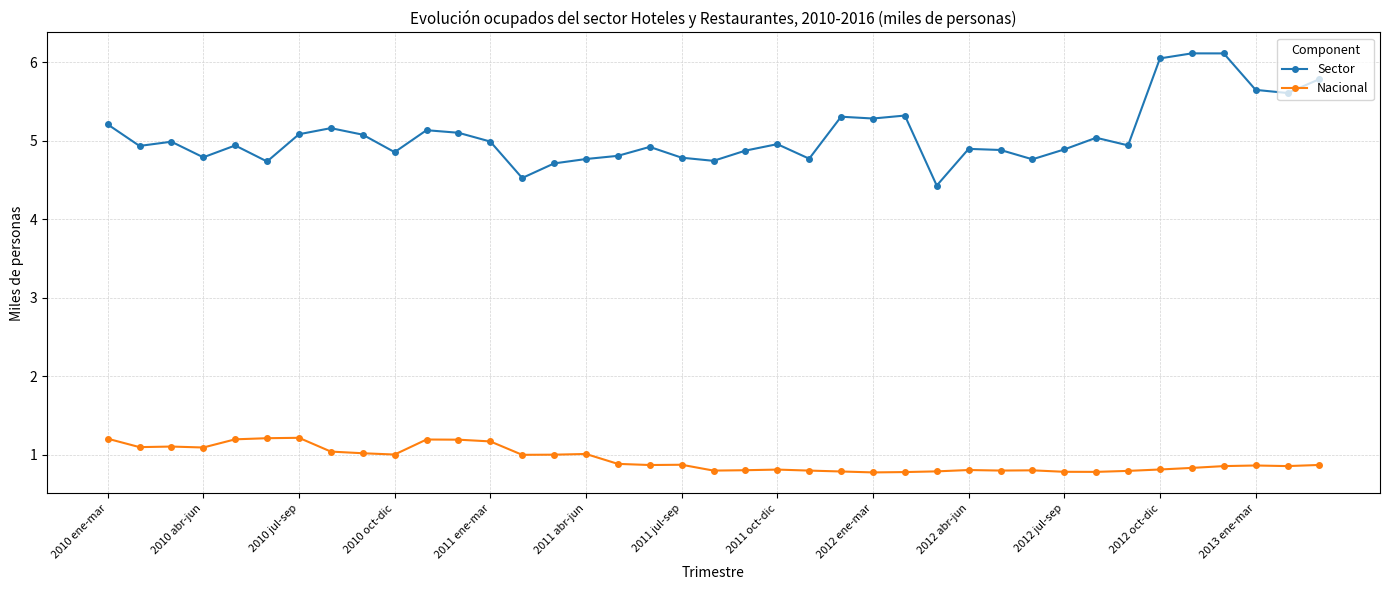

True or false: Sector has more than 1 points higher than both neighbors.

True